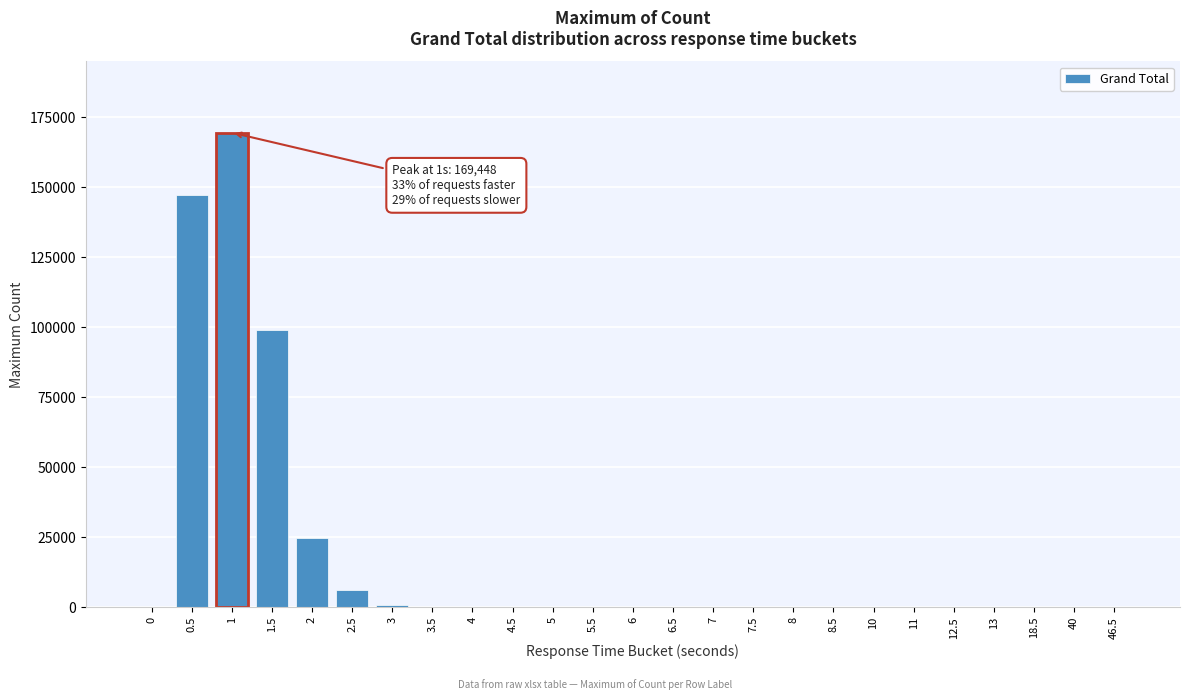

Is it true that the value at 2 is 24592?

True